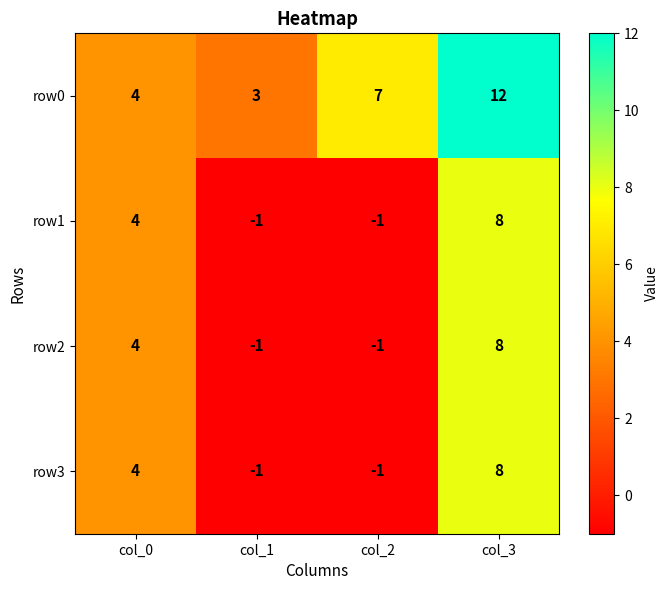

What is the difference between the highest and lowest values at col_1?

4